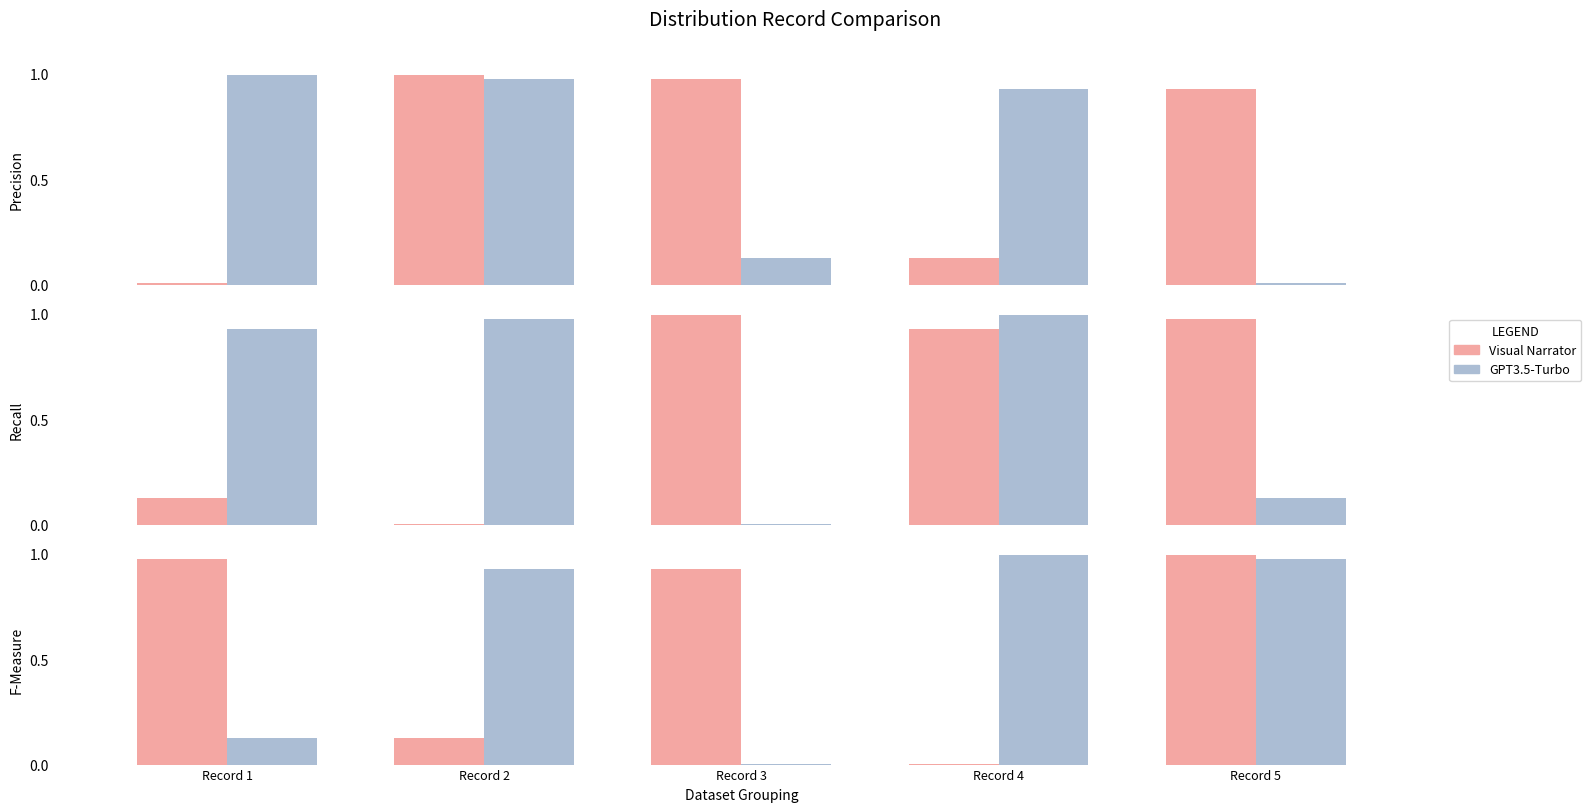

Which series has the largest range (max minus min)?

Visual Narrator